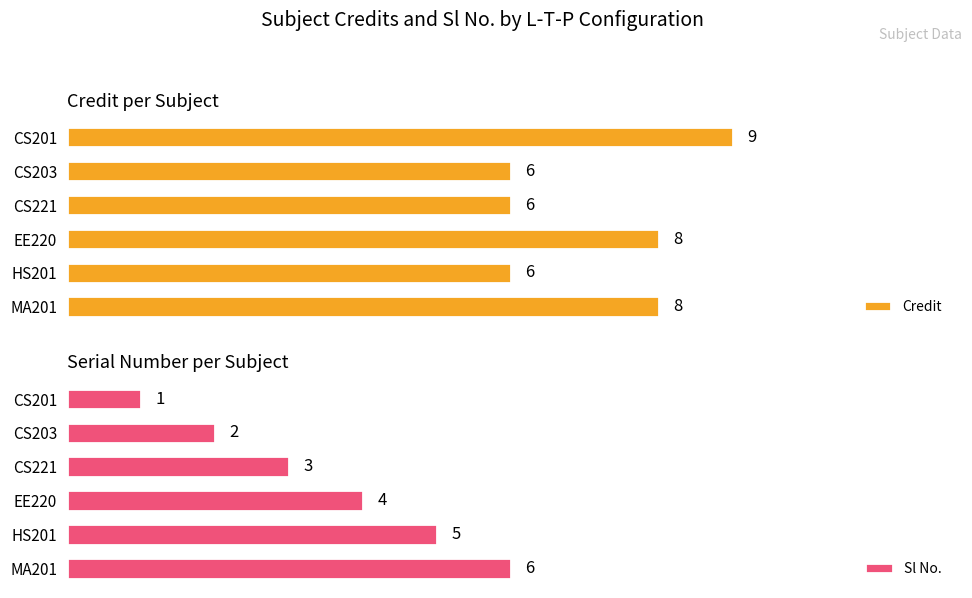

At which label does Sl No. reach its peak?

MA201